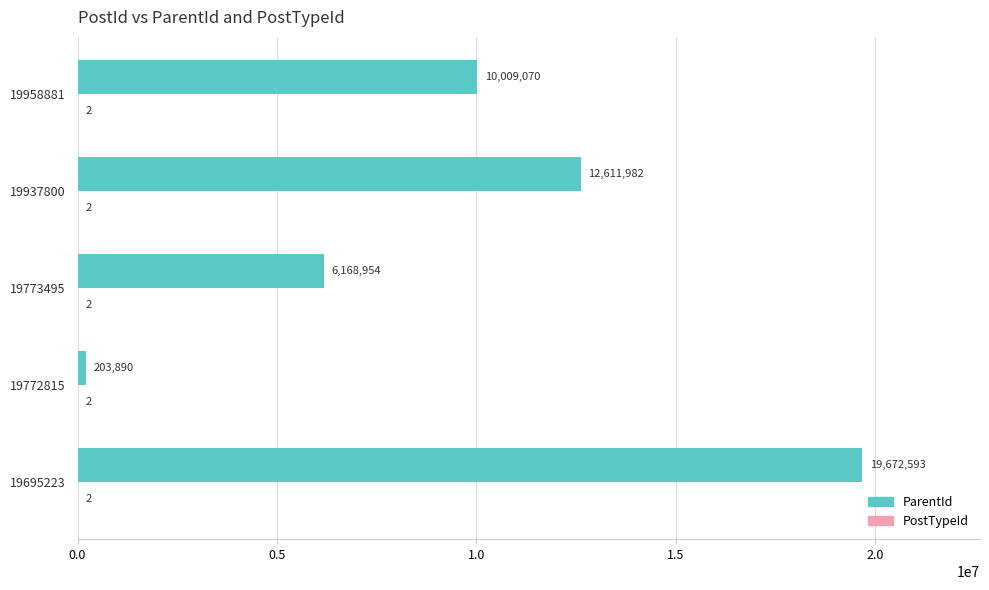

True or false: ParentId has a value of 19672593 at 19695223.

True